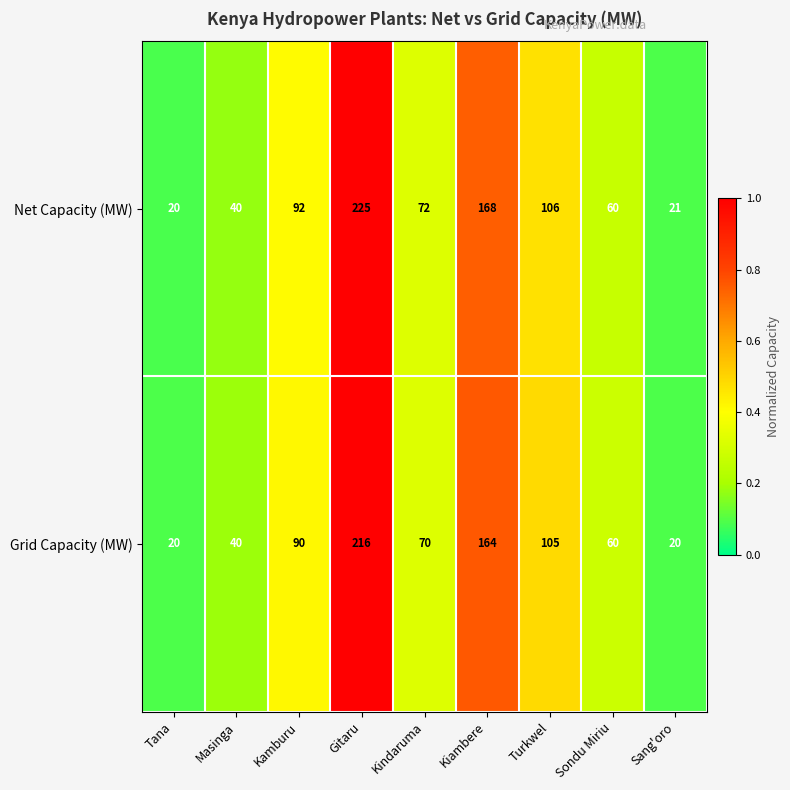

Between Gitaru and Sondu Miriu, which series saw the biggest shift?

Net Capacity (MW)